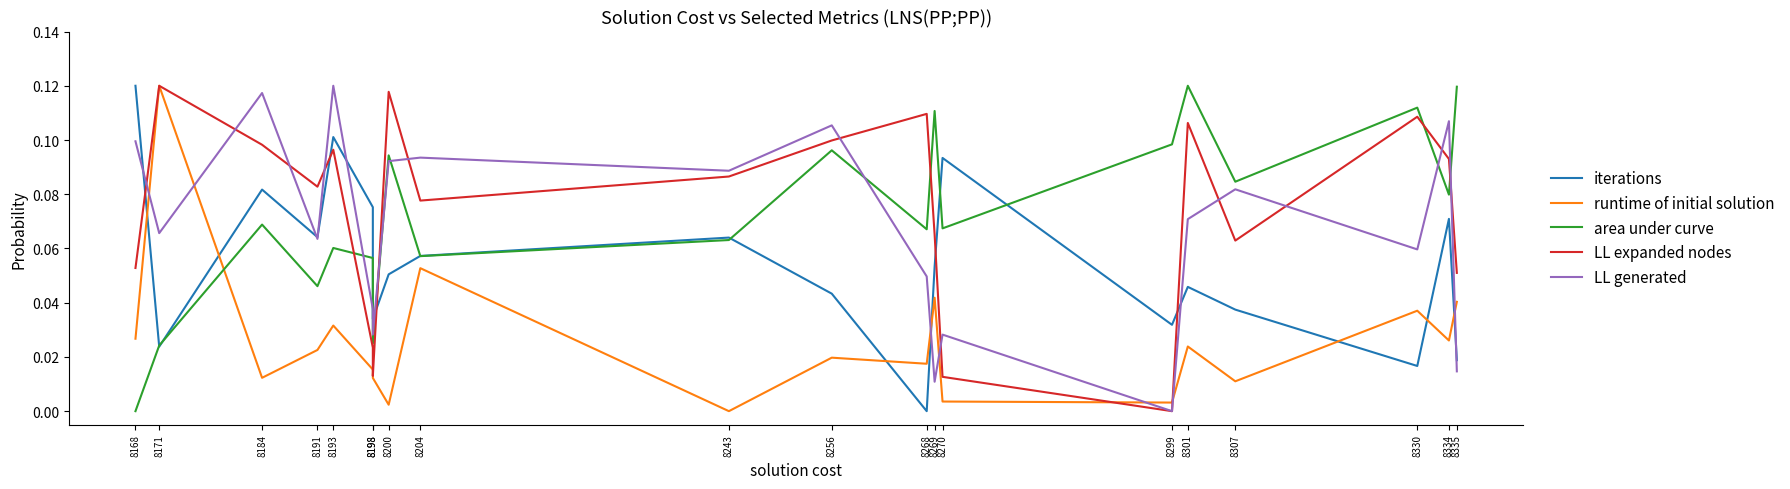

What is the maximum value shown in the chart?

0.1